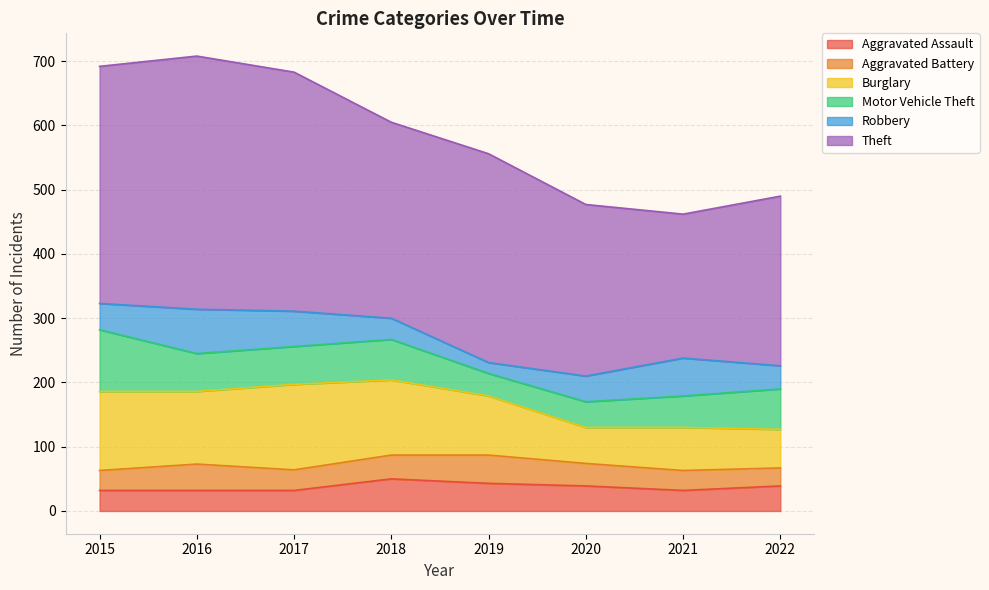

True or false: Aggravated Battery and Theft cross at least once.

False